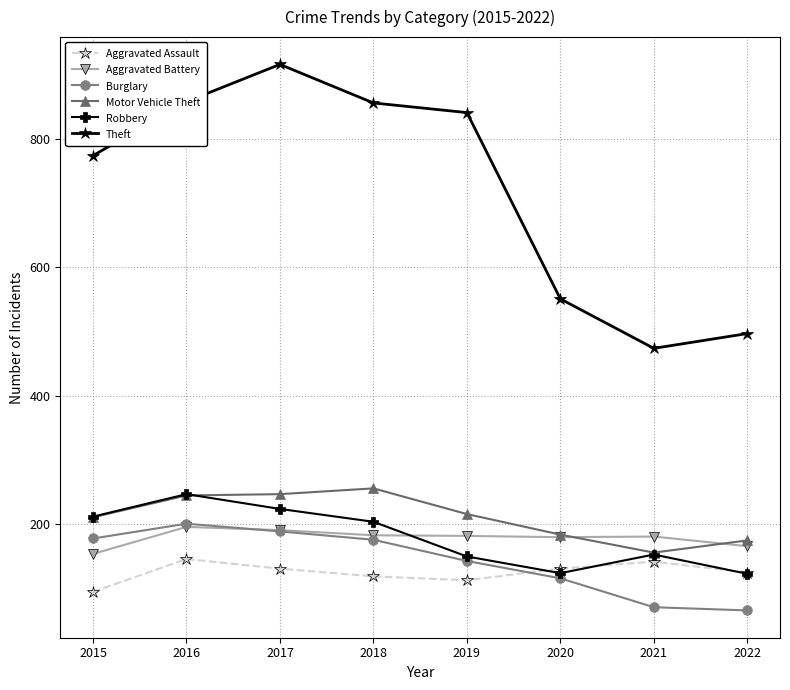

True or false: Robbery and Theft intersect in this chart.

False